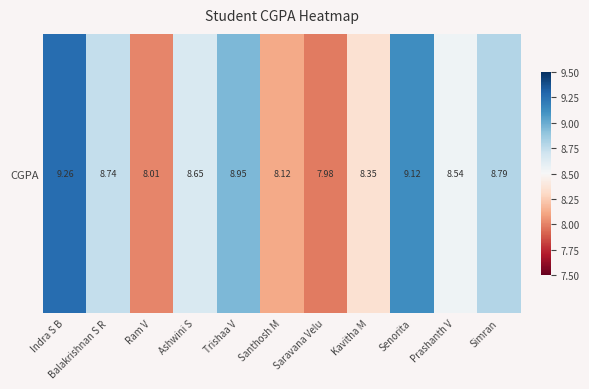

List the labels in order of value, largest first.

Indra S B, Senorita, Trishaa V, Simran, Balakrishnan S R, Ashwini S, Prashanth V, Kavitha M, Santhosh M, Ram V, Saravana Velu